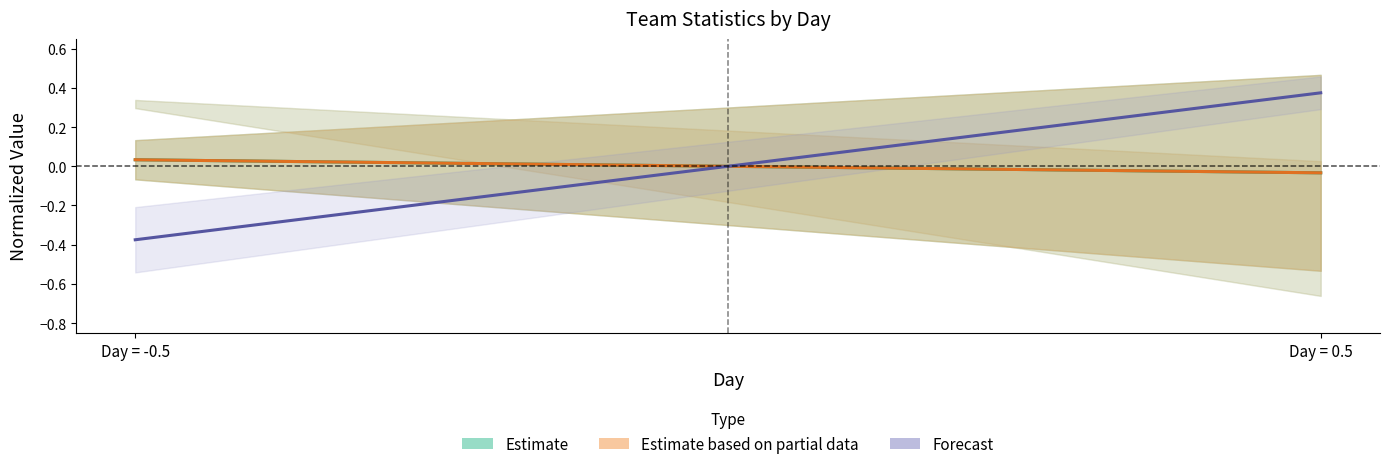

The value of Estimate at Day = -0.5 is 0.0. True or false?

True